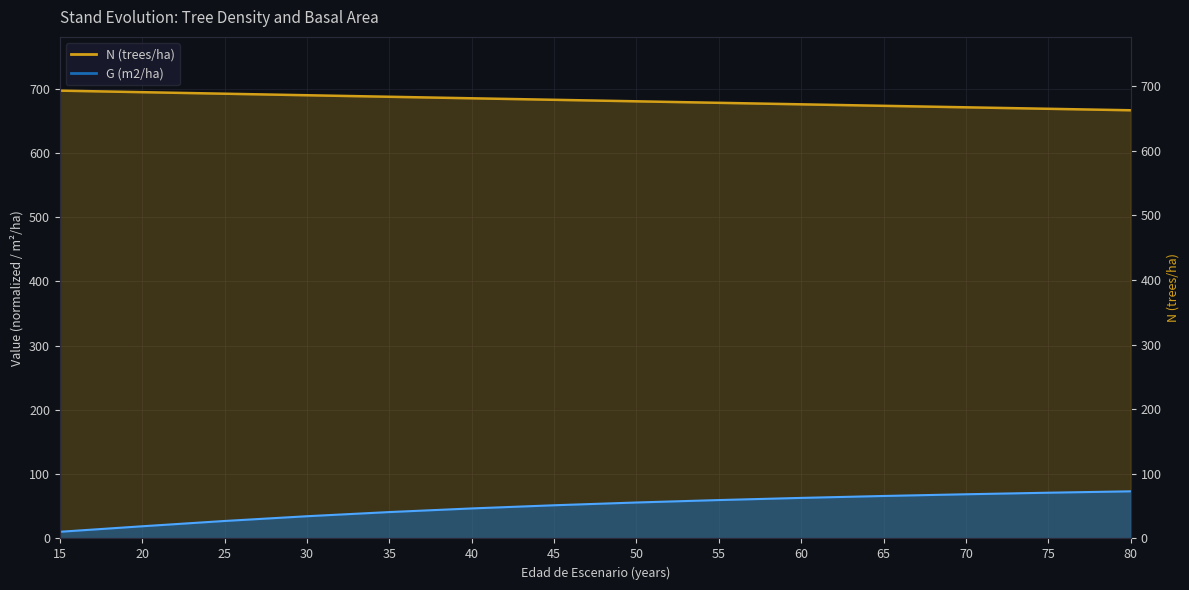

List the series in order of their overall mean, highest first.

N (trees/ha), G (m2/ha)